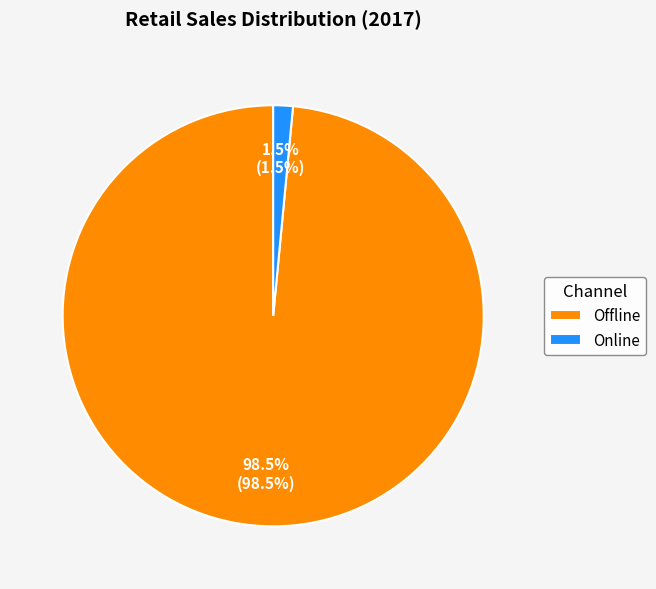

Does Online account for over 50% of the chart?

No